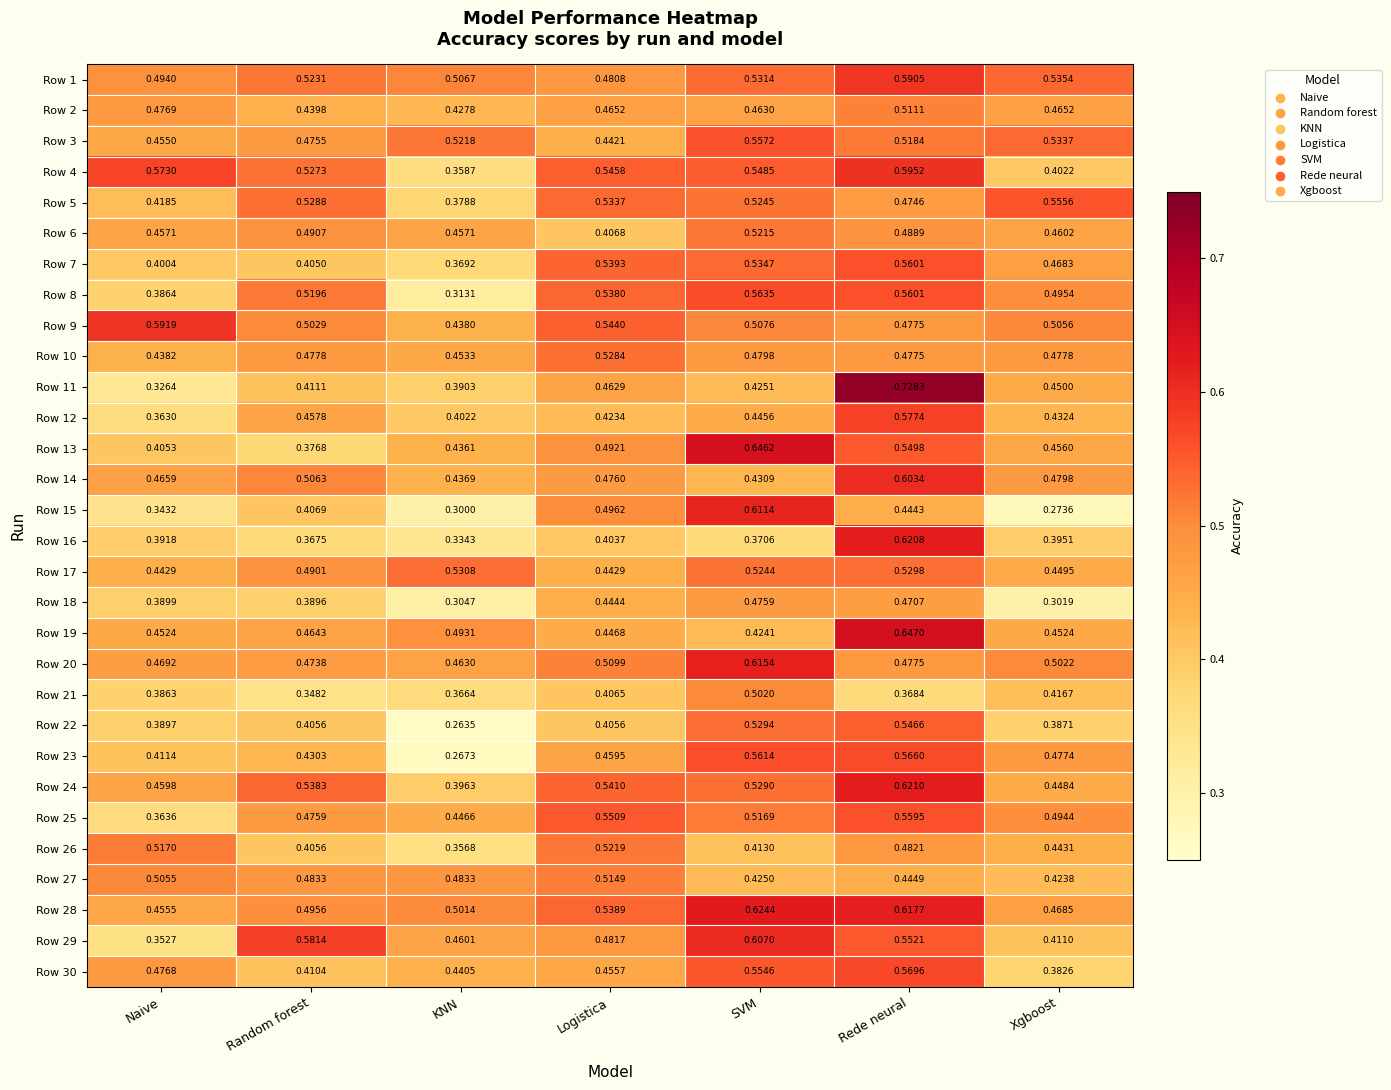

Rank the categories by Row 8 value from lowest to highest.

KNN, Naive, Xgboost, Random forest, Logistica, Rede neural, SVM